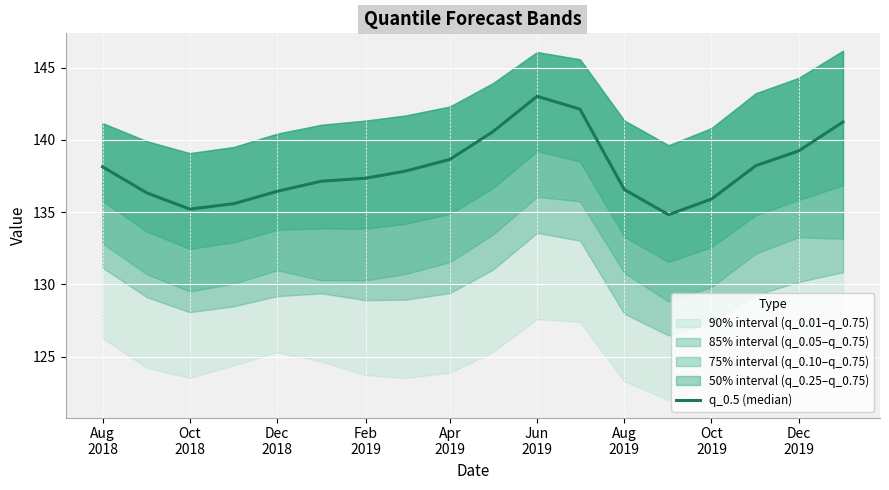

At which category does the data reach its first local peak?

Jun 2019